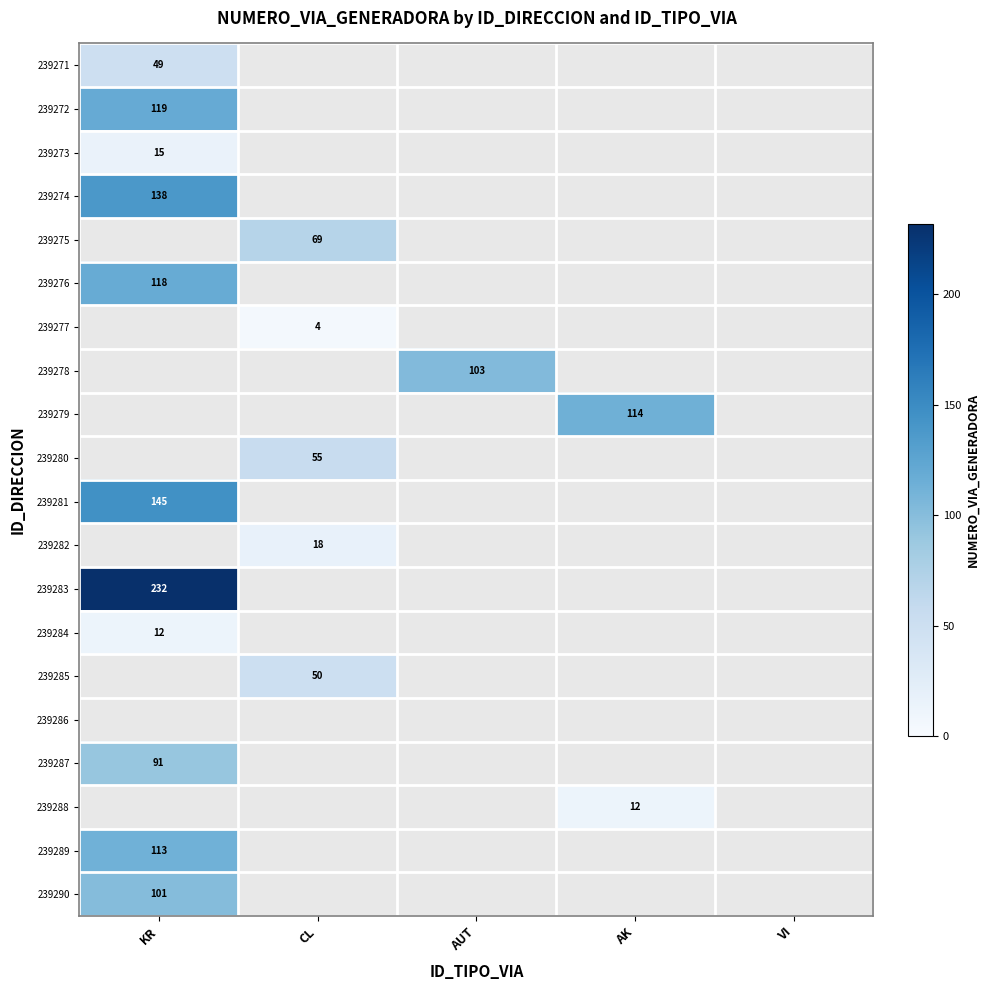

The 239281 series shows 145 at KR. True or false?

True